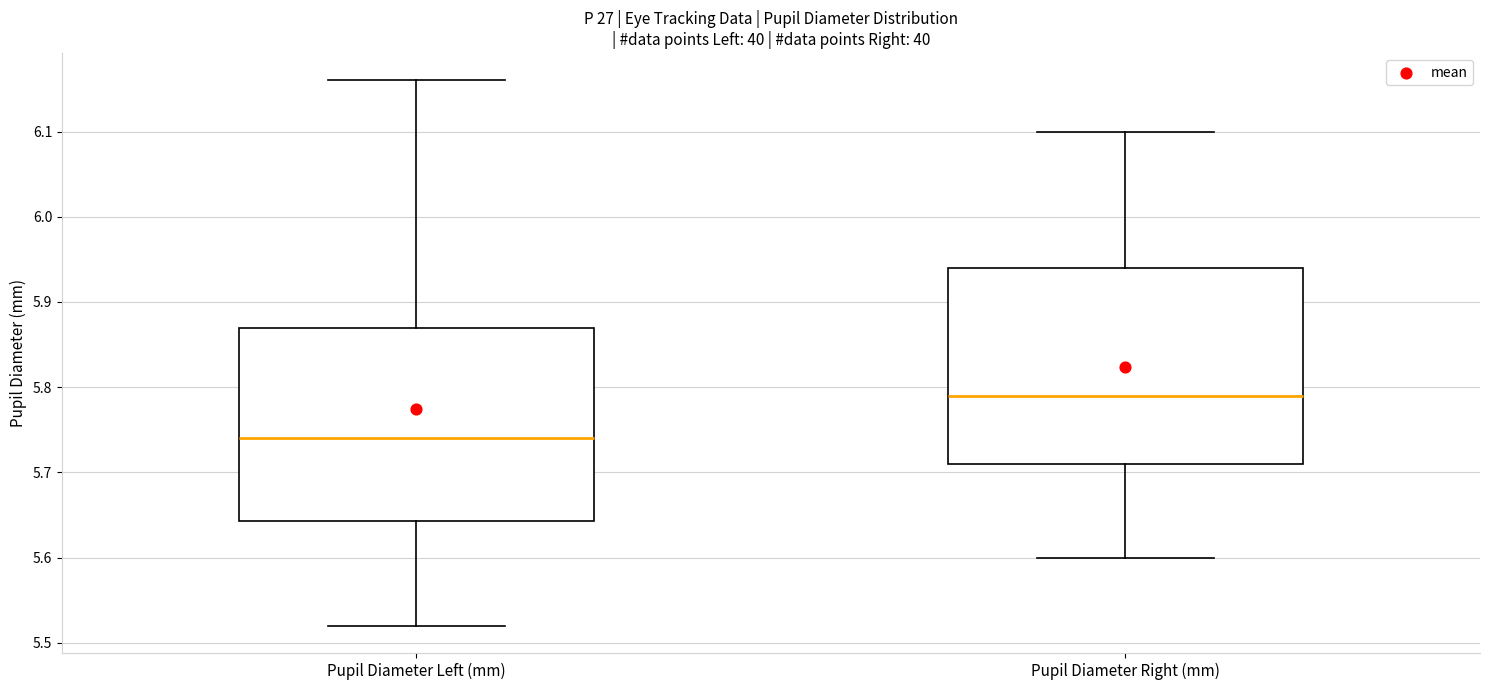

Reading left to right, read every box against the y-axis: the position of its median line, the range the box covers, and the ends of its whiskers. The values are not printed on the chart, so give them approximately, as read against the axis.

Pupil Diameter Left (mm): median 5.74, box 5.64 to 5.87, whiskers 5.52 to 6.16
Pupil Diameter Right (mm): median 5.79, box 5.71 to 5.94, whiskers 5.60 to 6.10